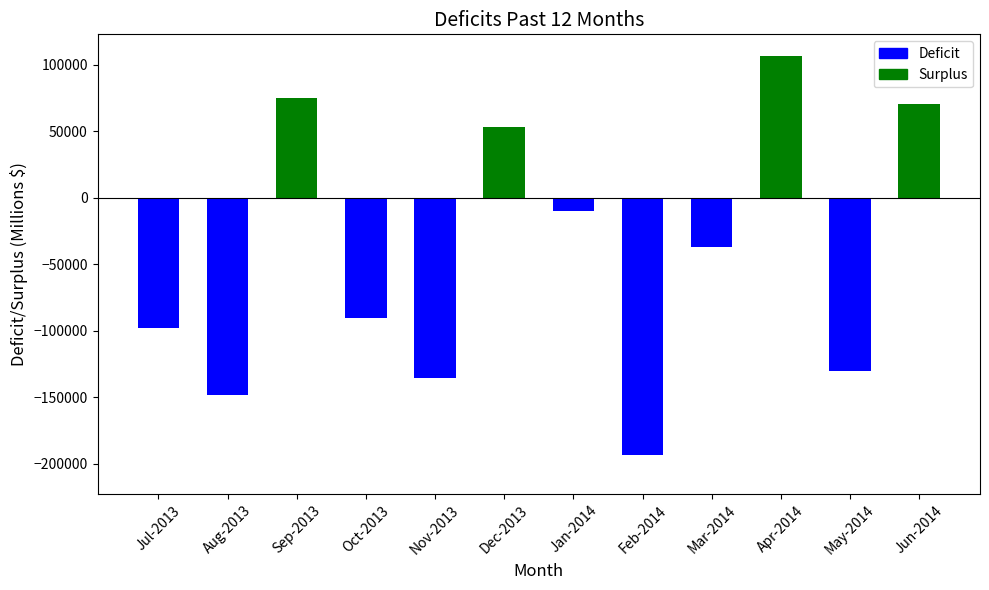

What is the sum of the values at Apr-2014 and Jun-2014?

177372